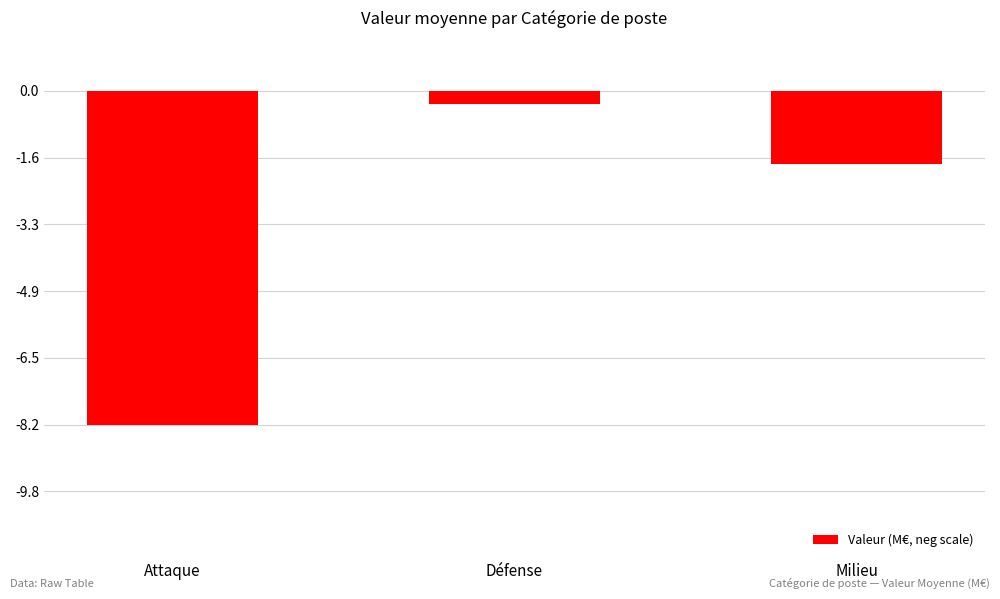

The value at Défense is -0.3. True or false?

True